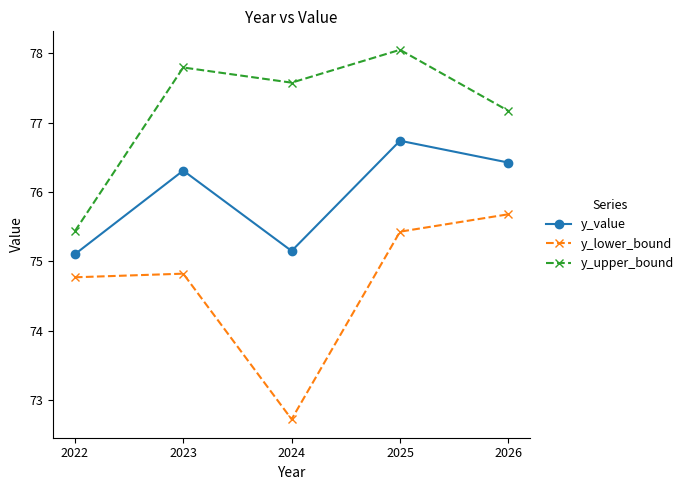

What is the total value across all series at 2024?

225.5